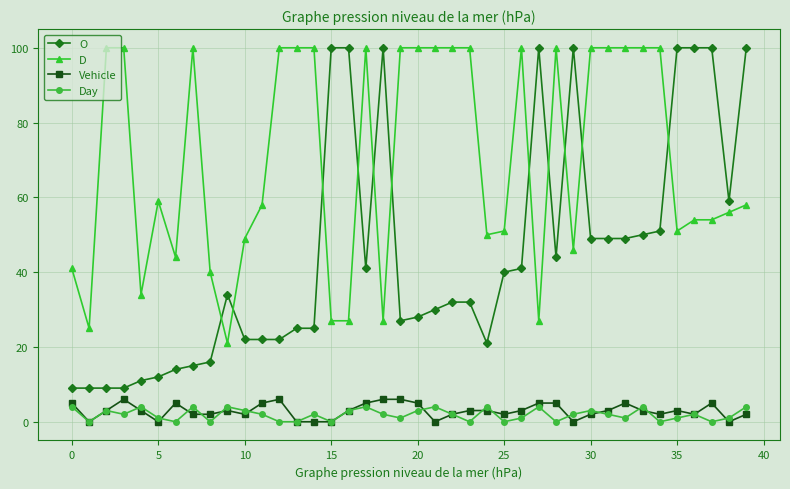

True or false: O and Day cross at least once.

False